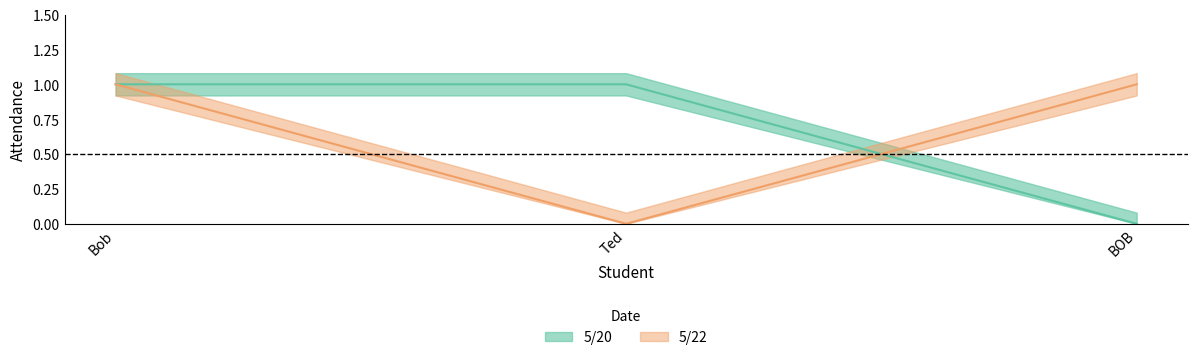

Reading left to right, list all the values displayed in this chart.

5/20: 1	1	0
5/22: 1	0	1